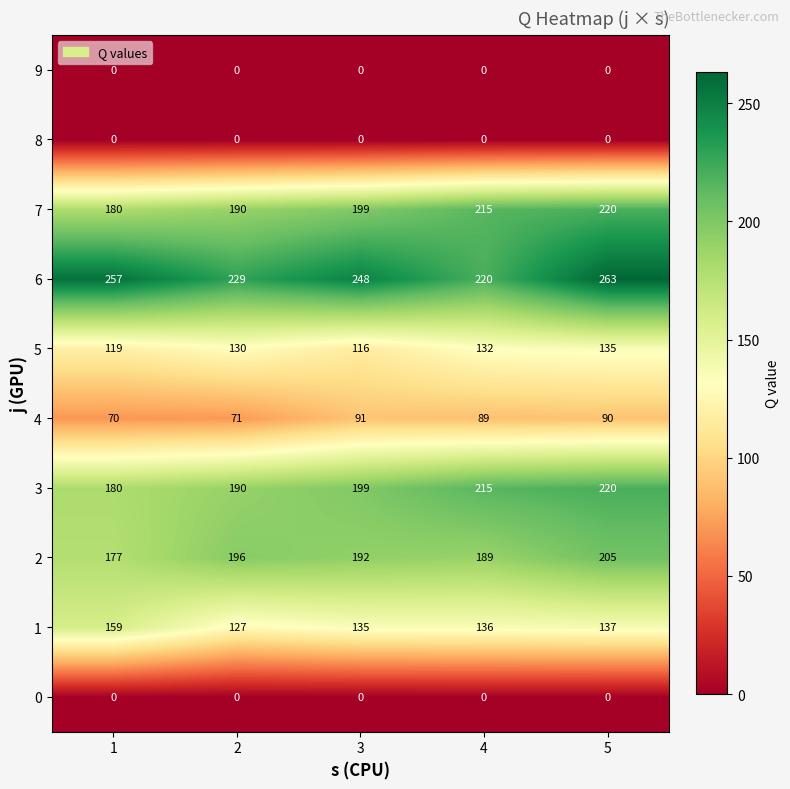

Which category has the highest value in the 5 series?

5